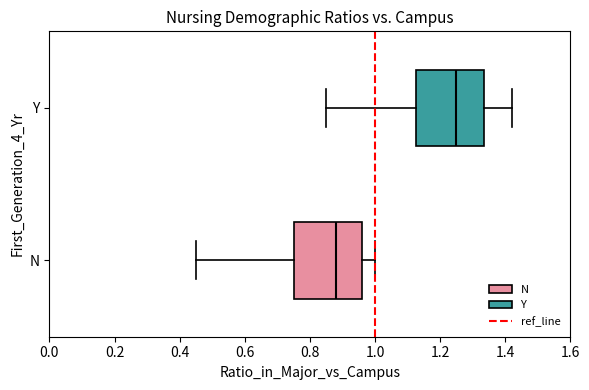

Where does the right whisker of the box for Y end on the x-axis? The values are not printed on the chart, so give them approximately, as read against the axis.

1.42